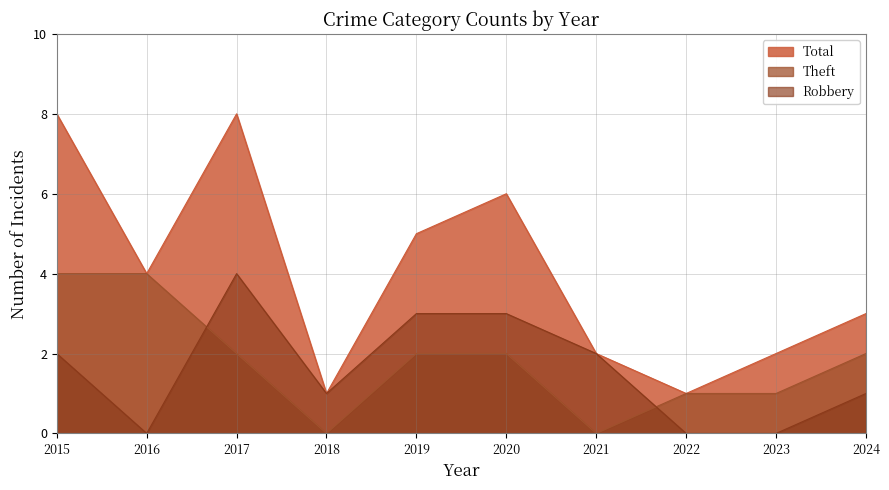

Rank the categories by Theft value from highest to lowest.

2015, 2016, 2017, 2019, 2020, 2024, 2022, 2023, 2018, 2021